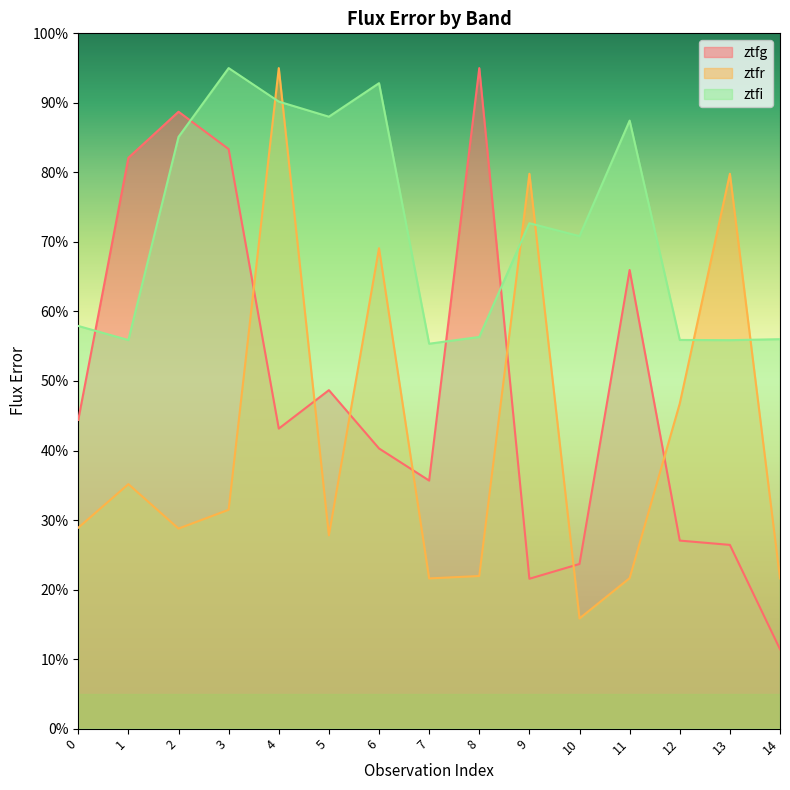

Reading left to right, what are all the values shown in this chart?

ztfg: 0=44.4	1=82.1	2=88.7	3=83.4	4=43.1	5=48.7	6=40.3	7=35.7	8=95.0	9=21.6	10=23.7	11=66.0	12=27.0	13=26.4	14=11.4
ztfr: 0=28.9	1=35.2	2=28.8	3=31.5	4=95.0	5=27.8	6=69.1	7=21.6	8=22.0	9=79.8	10=15.8	11=21.6	12=46.8	13=79.8	14=21.6
ztfi: 0=57.9	1=55.9	2=85.1	3=95.0	4=90.2	5=88.0	6=92.8	7=55.4	8=56.3	9=72.7	10=70.8	11=87.4	12=55.9	13=55.9	14=56.0